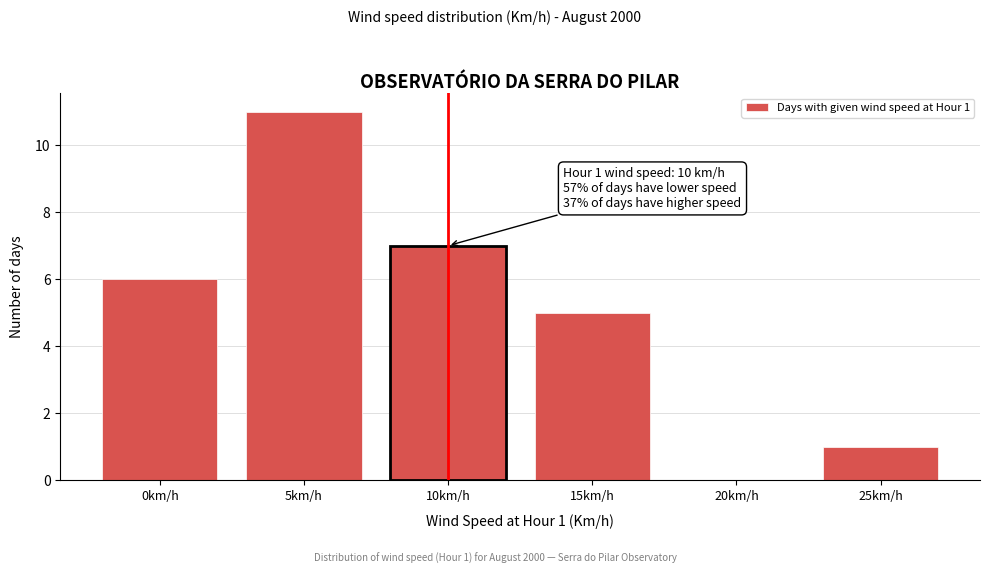

Reading left to right, transcribe all the data shown in this chart.

0km/h=6	5km/h=11	10km/h=7	15km/h=5	20km/h=0	25km/h=1